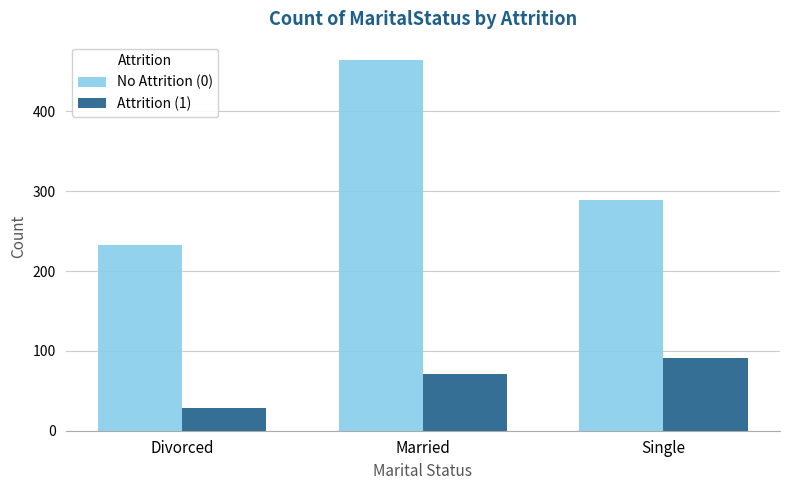

Does the chart contain stacked bars?

No